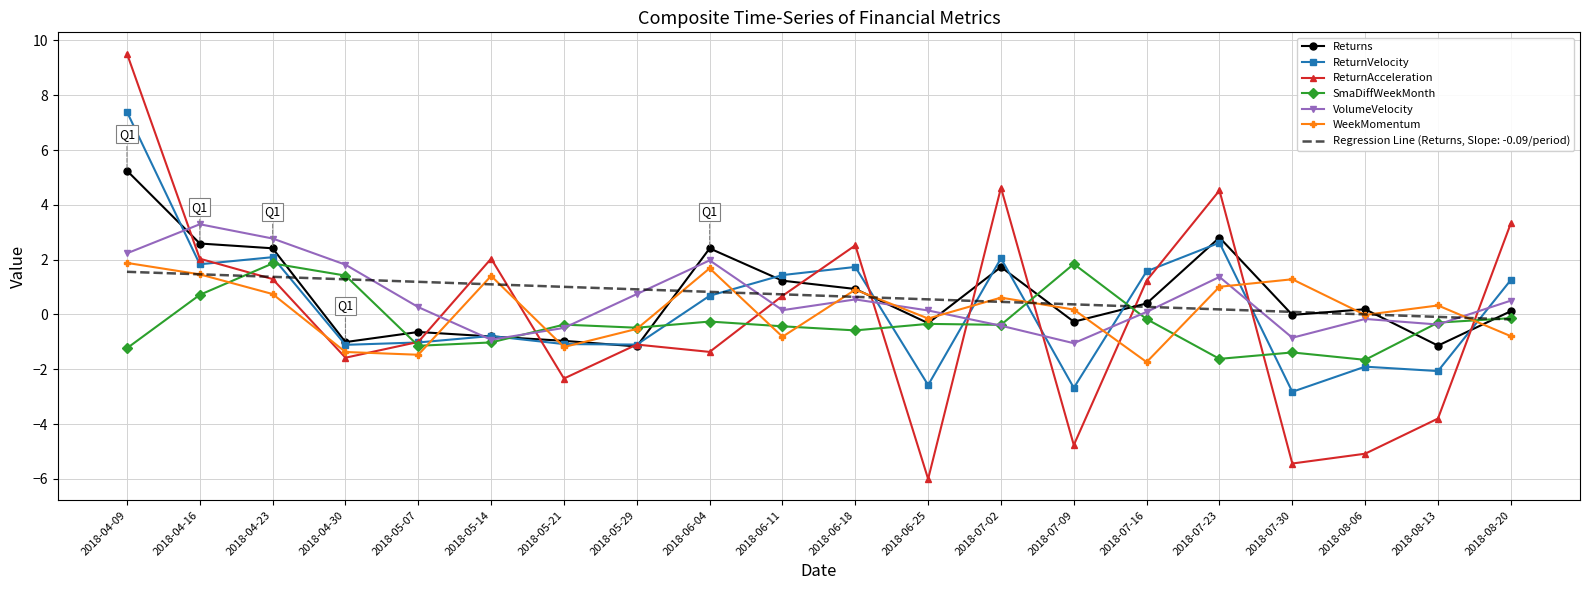

Count the number of data series in this chart.

7